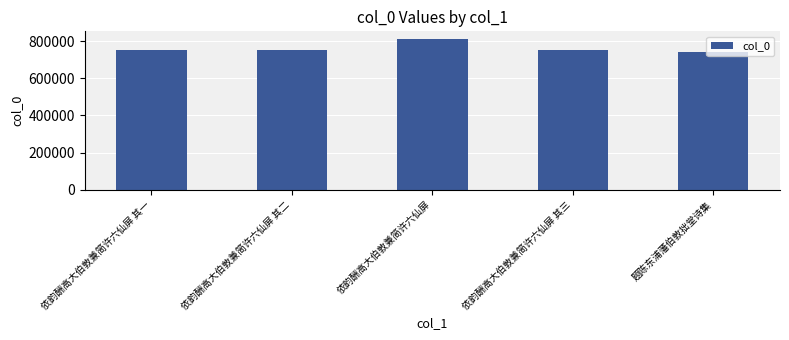

What is the approximate value at 依韵酬高大伯敦兼简许六仙屏 其二, to the nearest 50?

750250